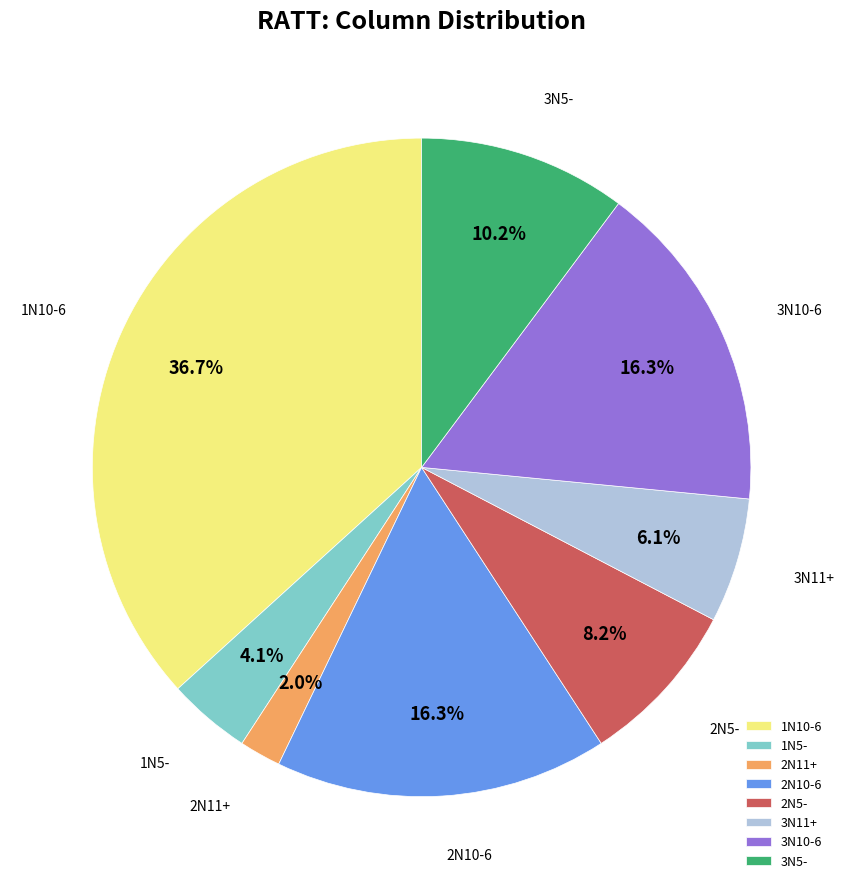

Is it true that 1N10-6 is 27% of the pie?

False